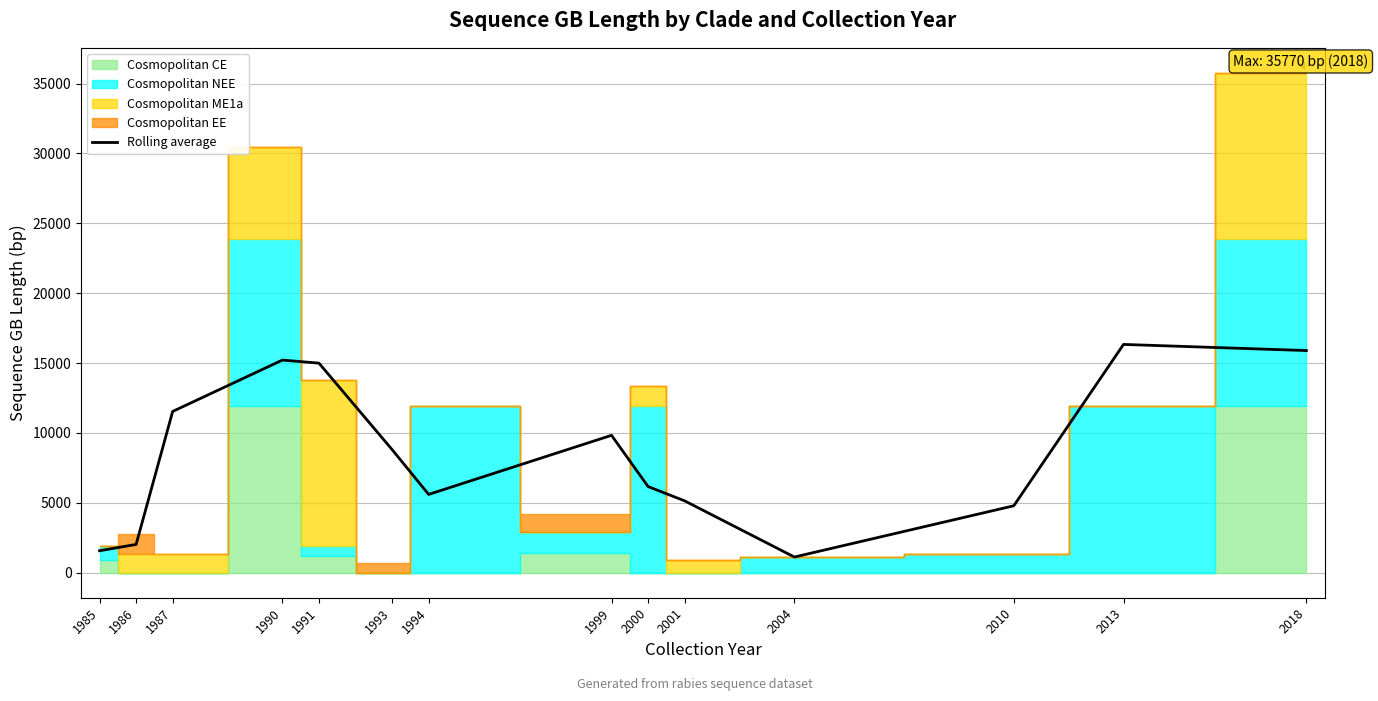

Does the chart have visible grid lines?

Yes